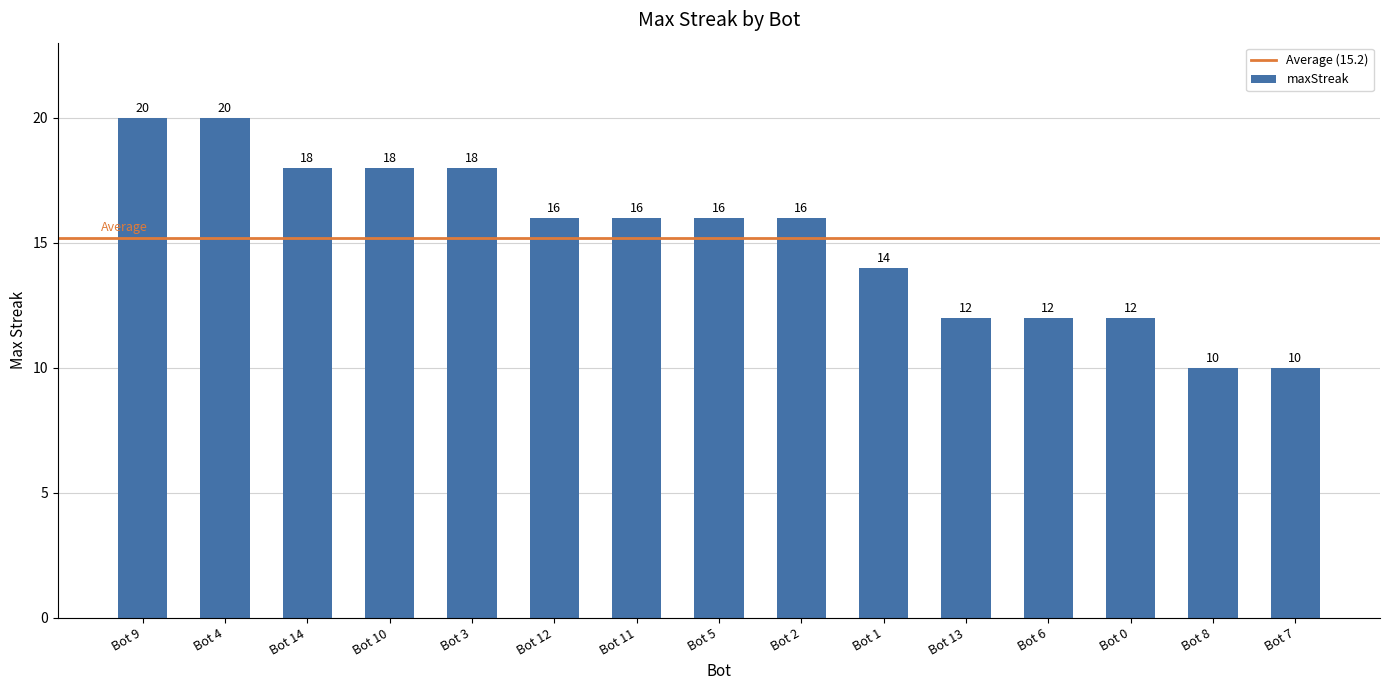

Reading left to right, what are all the values shown in this chart?

20	20	18	18	18	16	16	16	16	14	12	12	12	10	10